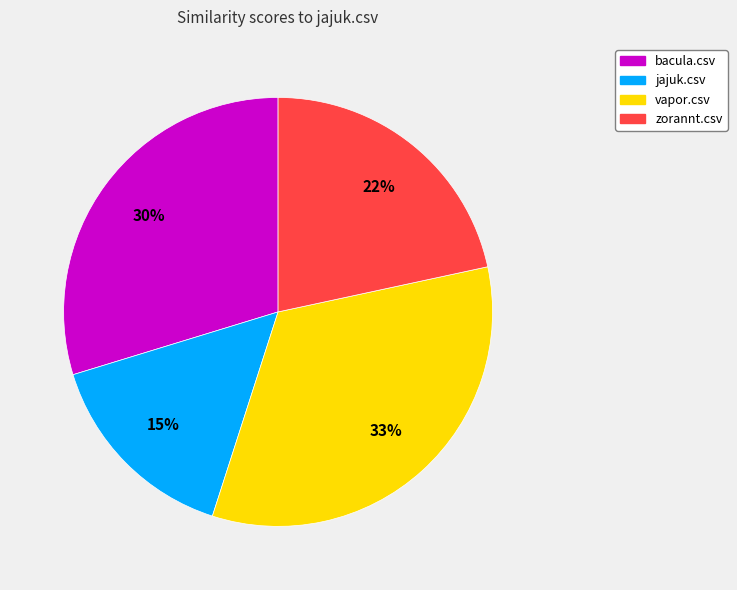

Combined, do jajuk.csv and bacula.csv account for over 50%?

No